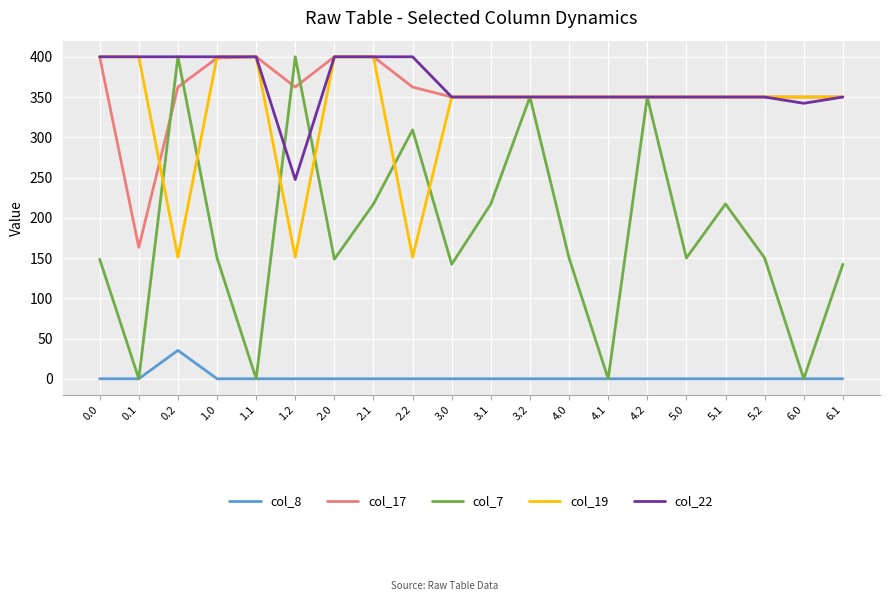

True or false: col_7 has more than 0 interior local peaks.

True